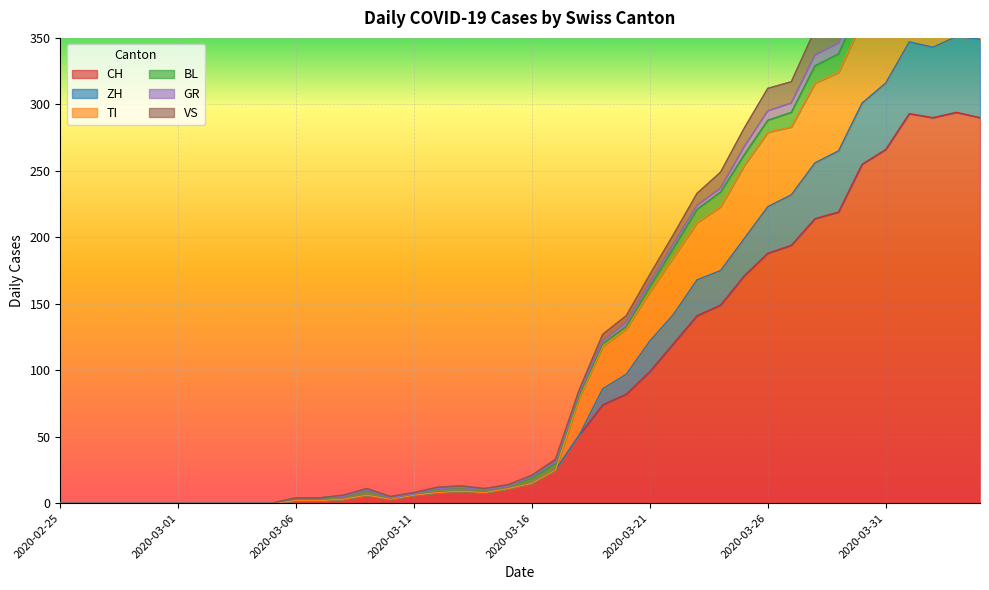

The value of ZH at 2020-03-23 is 115. True or false?

False